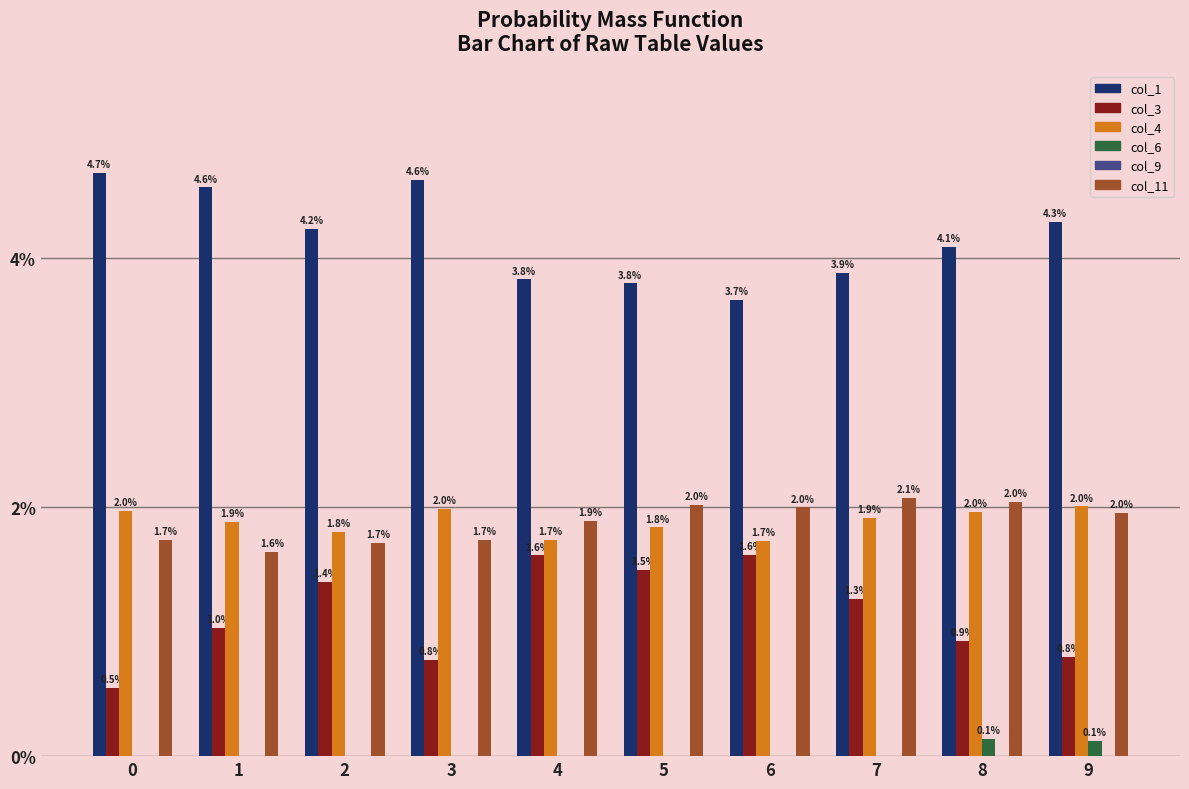

At 0, list the series in order from smallest to largest.

col_6, col_9, col_3, col_11, col_4, col_1